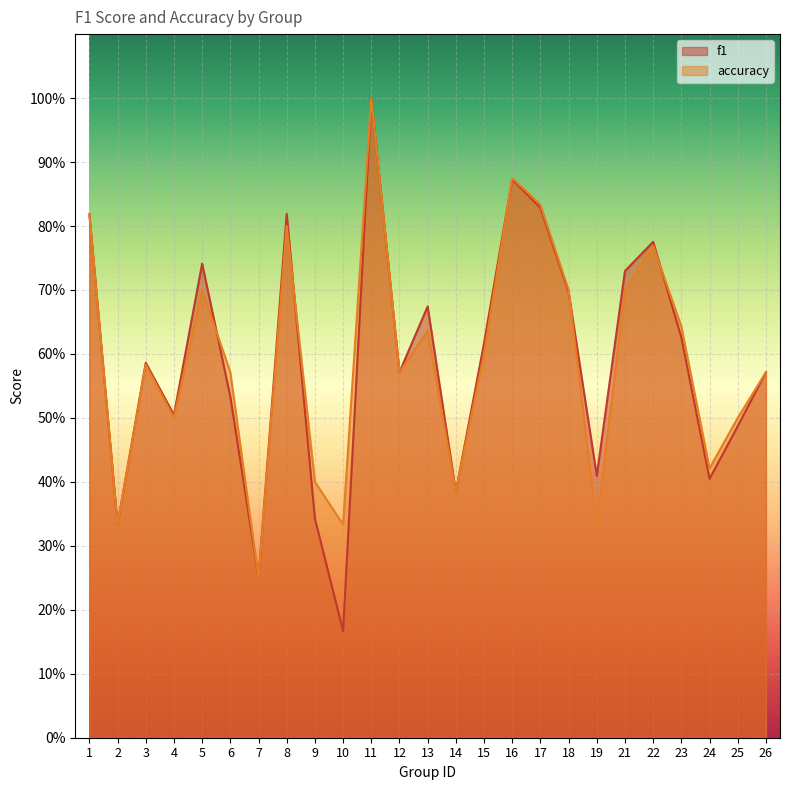

Which series has the largest range (max minus min)?

f1